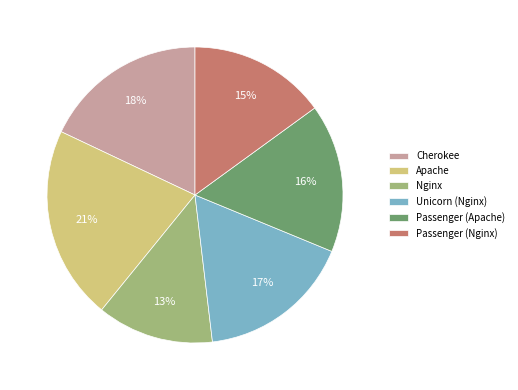

To the nearest percent, what is the combined percentage of Unicorn (Nginx) and Nginx?

30%